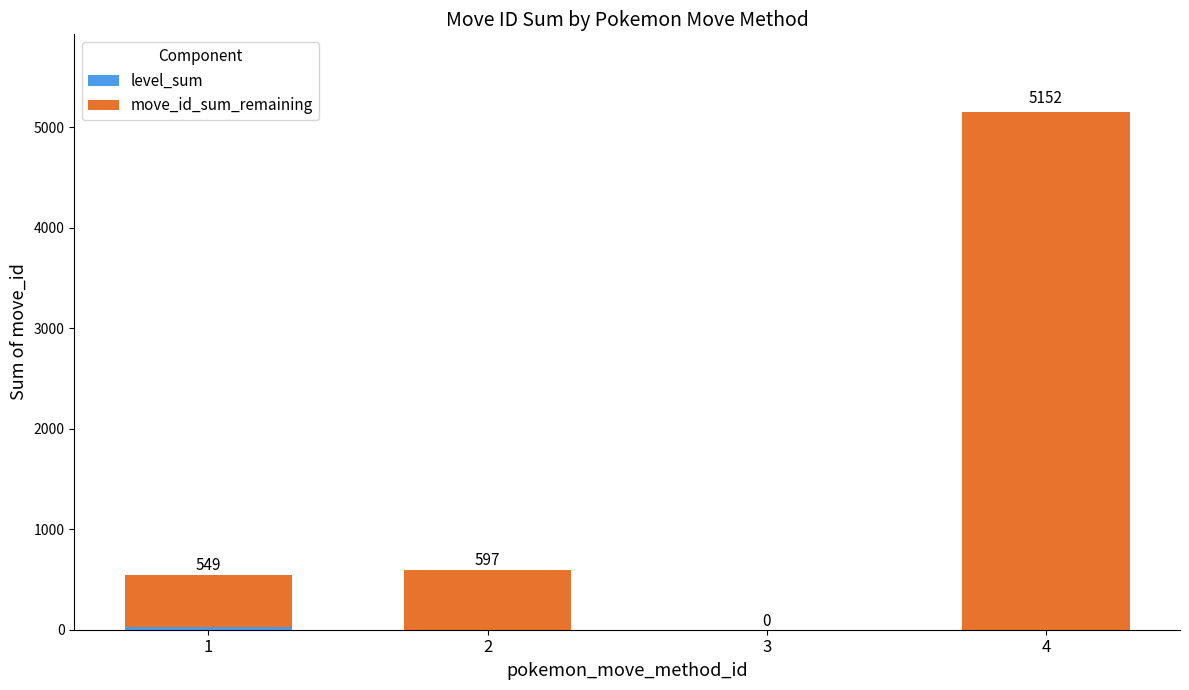

At which category is the sum across all series the highest?

4